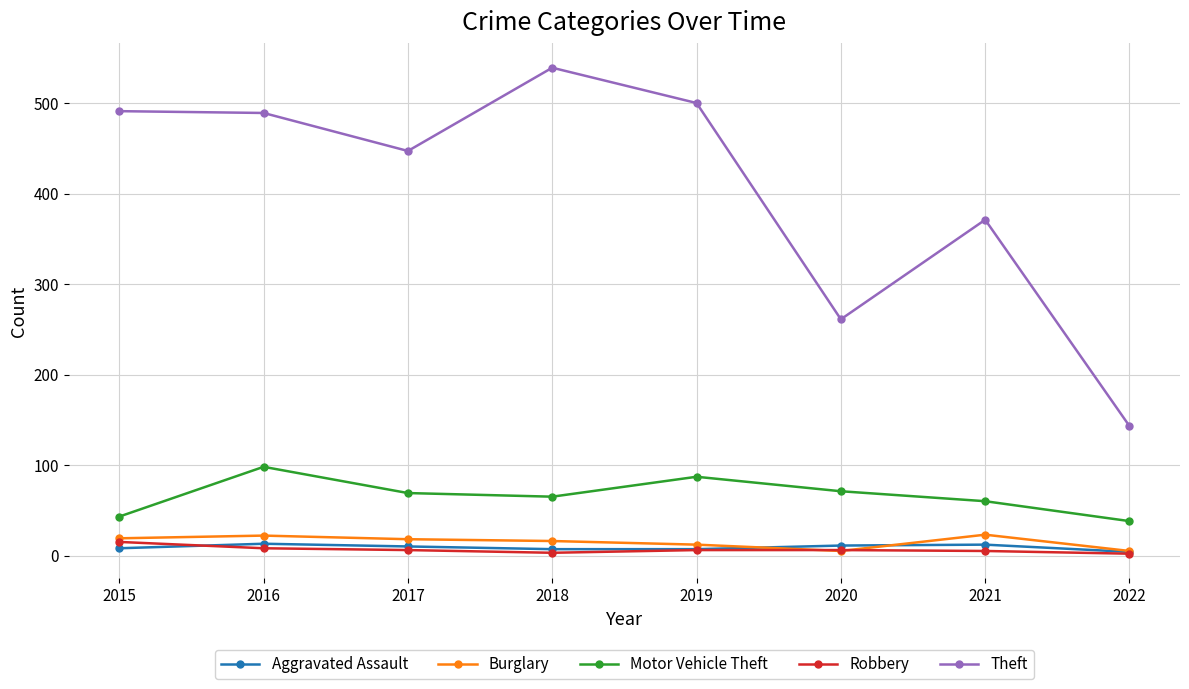

Which series has the largest total across all categories?

Theft